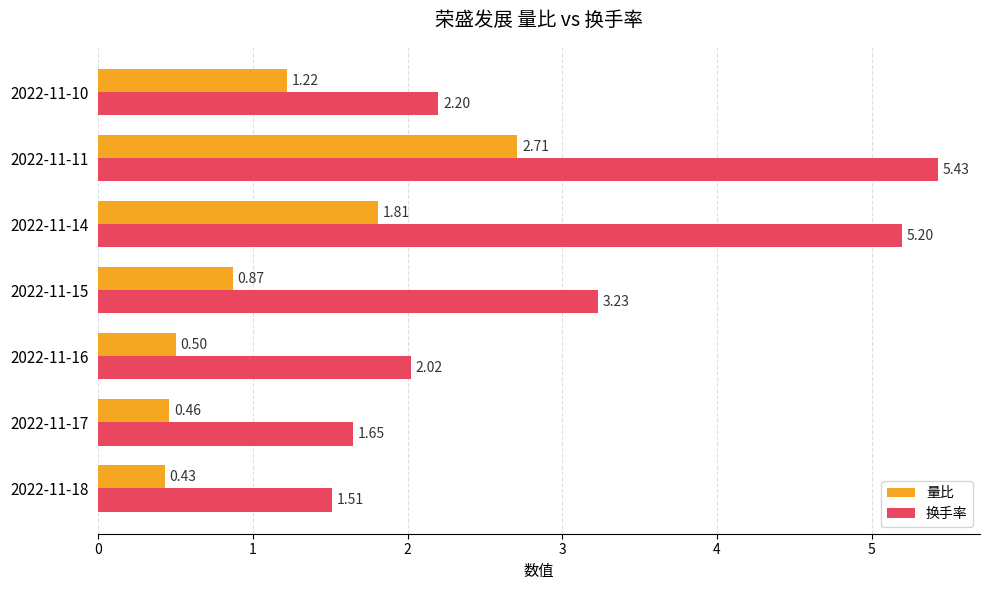

What is the difference between the maximum and minimum values in the 换手率 series?

3.9